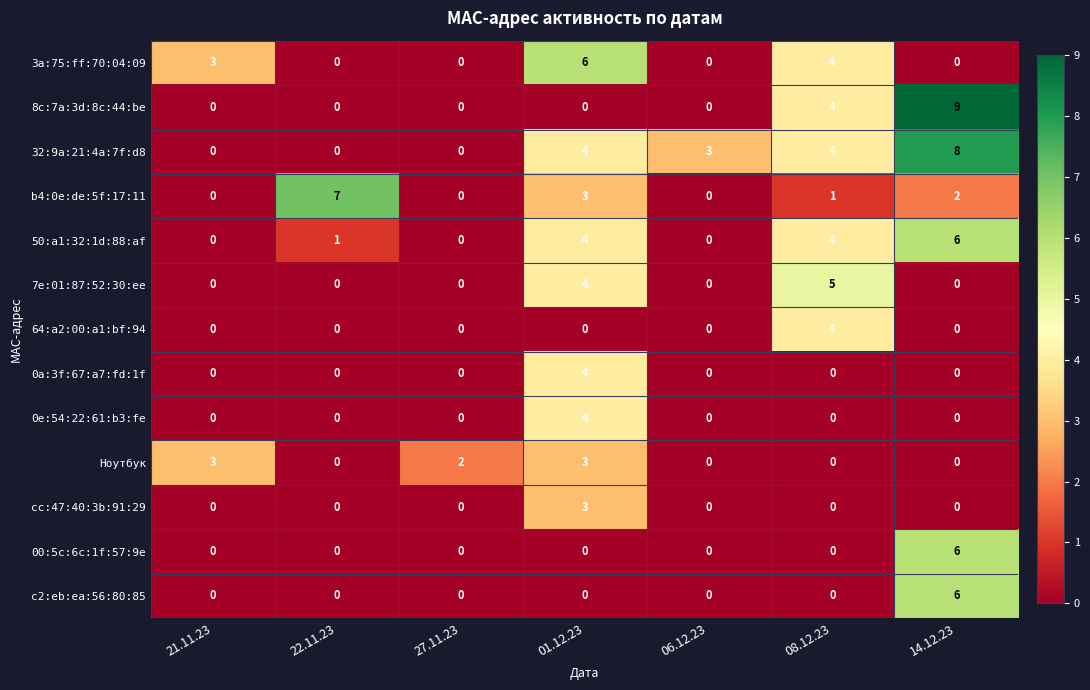

What is the difference between the 32:9a:21:4a:7f:d8 values at 21.11.23 and 01.12.23?

4